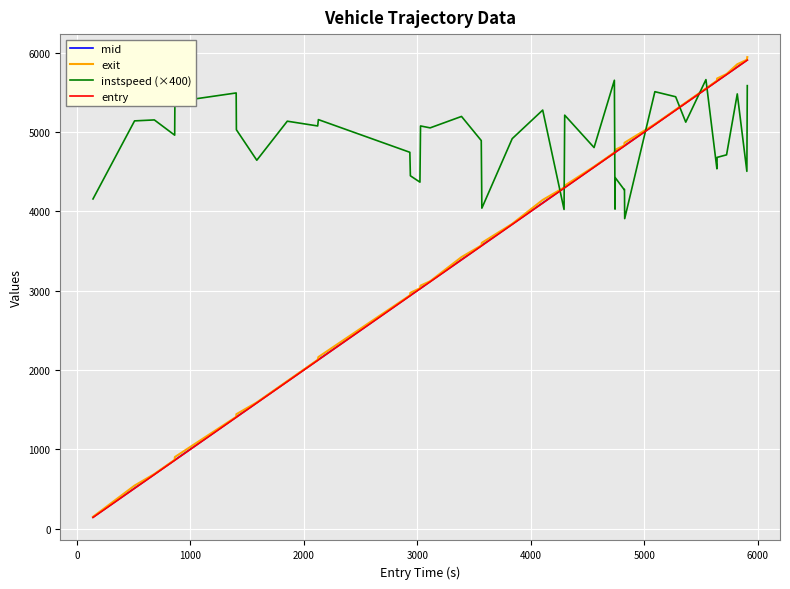

What are all the series names shown in the legend?

mid, exit, instspeed (×400), entry